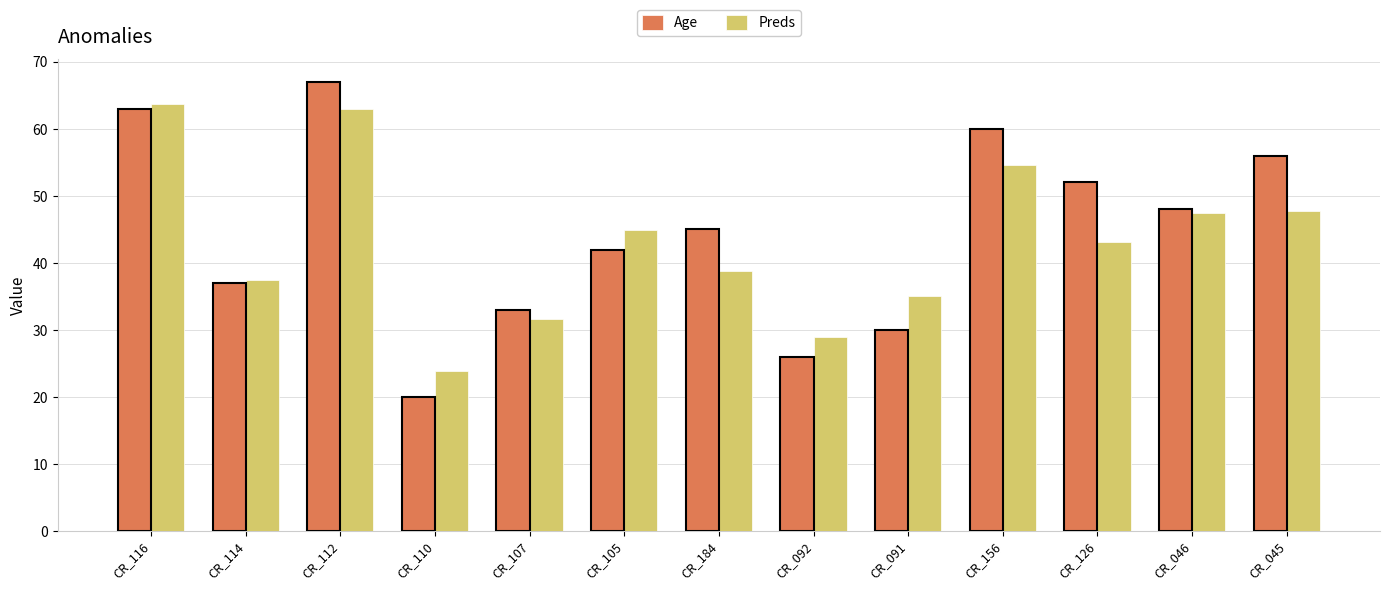

How many groups of bars are there?

13